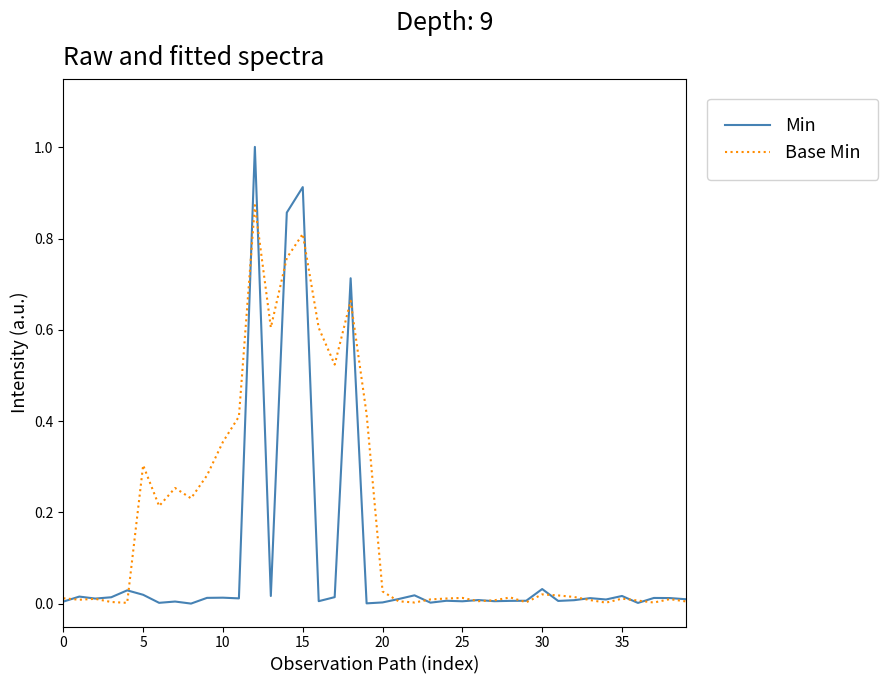

Which series has the largest total across all categories?

Base Min